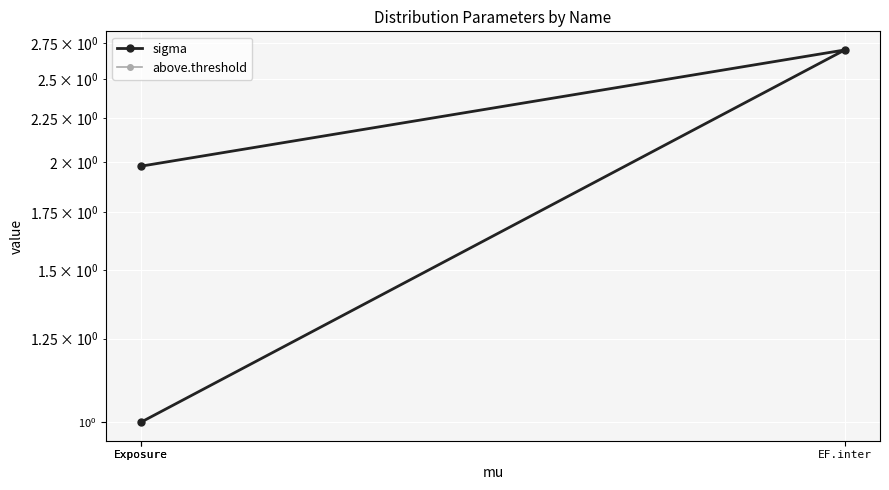

Rank the categories by sigma value from highest to lowest.

EF.inter, Exposure, Exposure